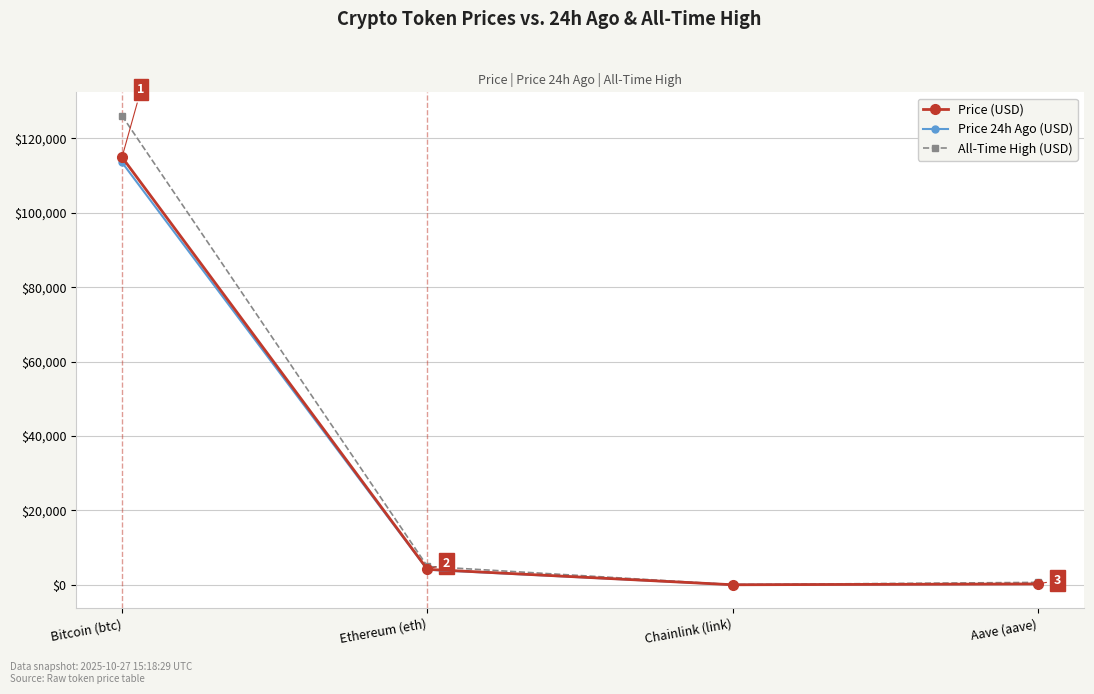

True or false: All-Time High (USD) has a value of 126080.0 at Bitcoin (btc).

True